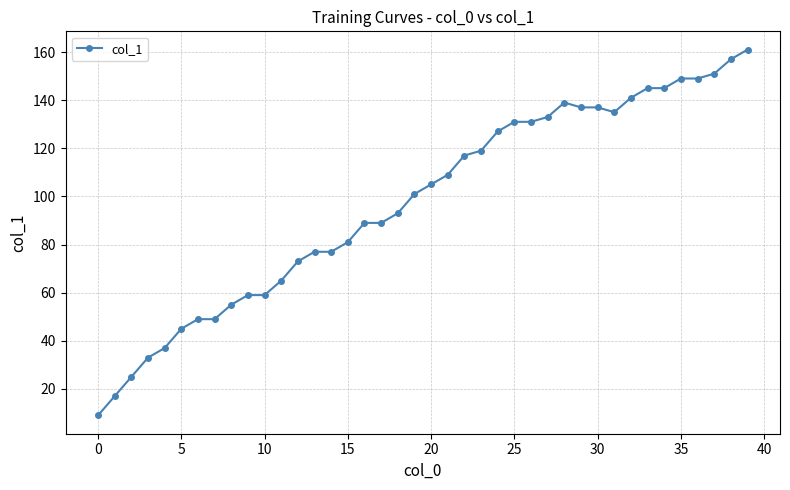

What is the difference between the maximum and minimum values?

152